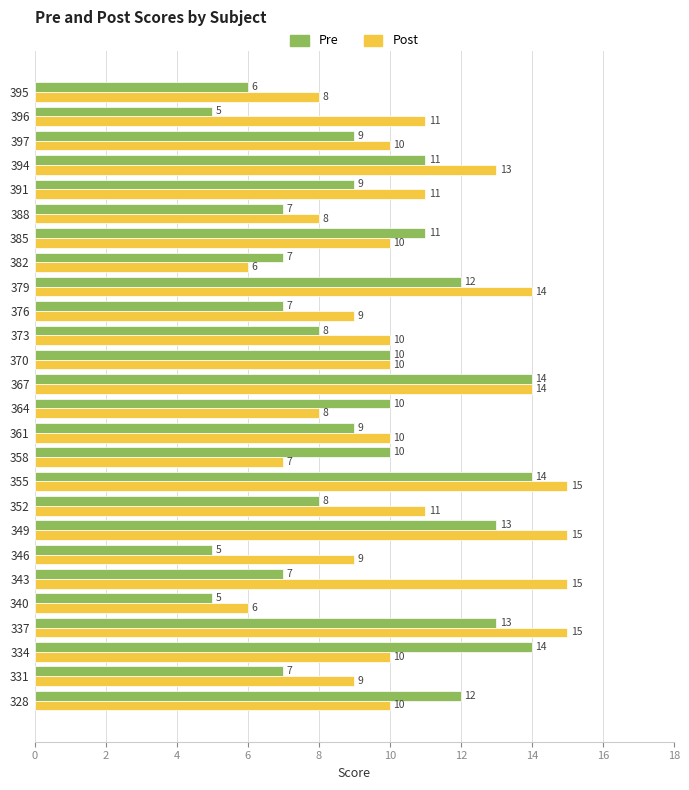

What is the maximum value for Pre?

14